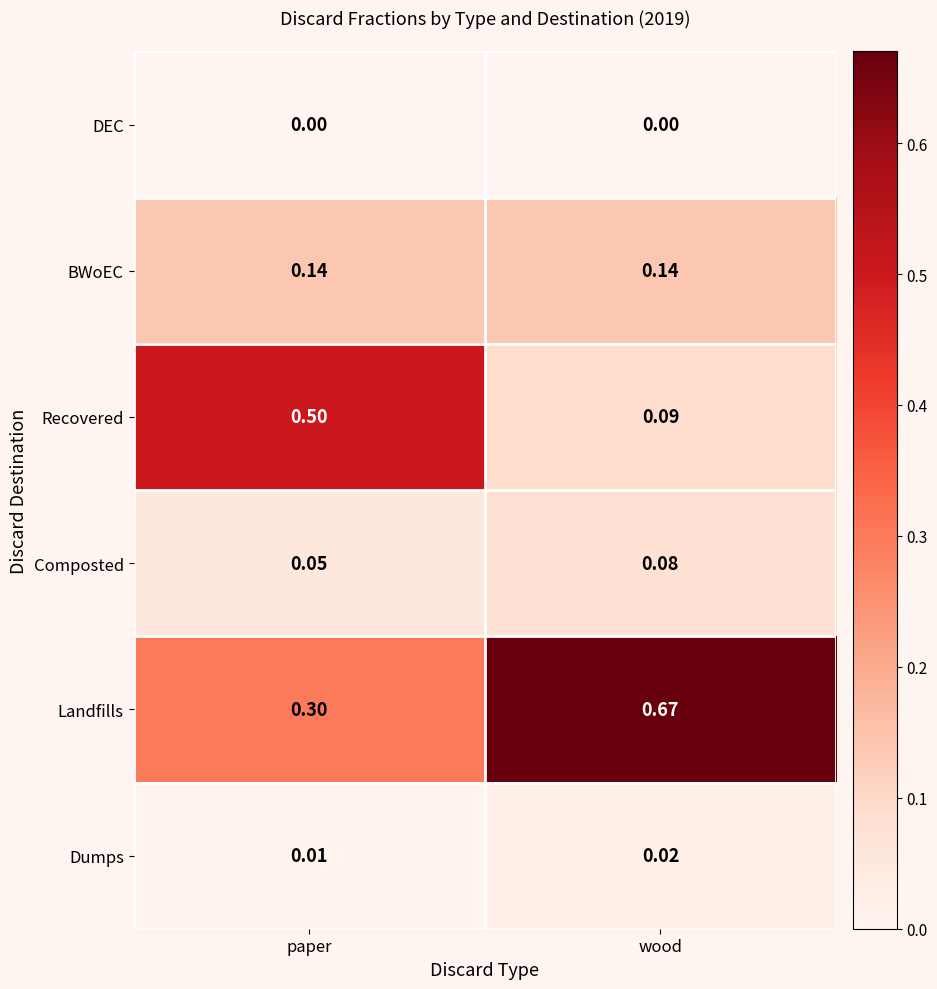

Which series has the largest total across all categories?

Landfills